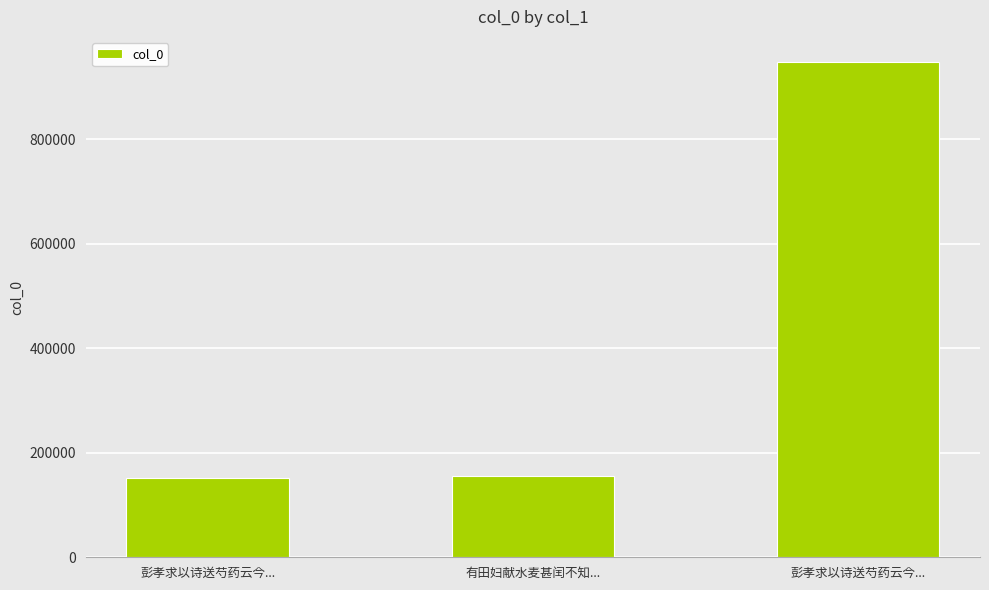

Reading left to right, list all the values displayed in this chart.

152341	156299	948391